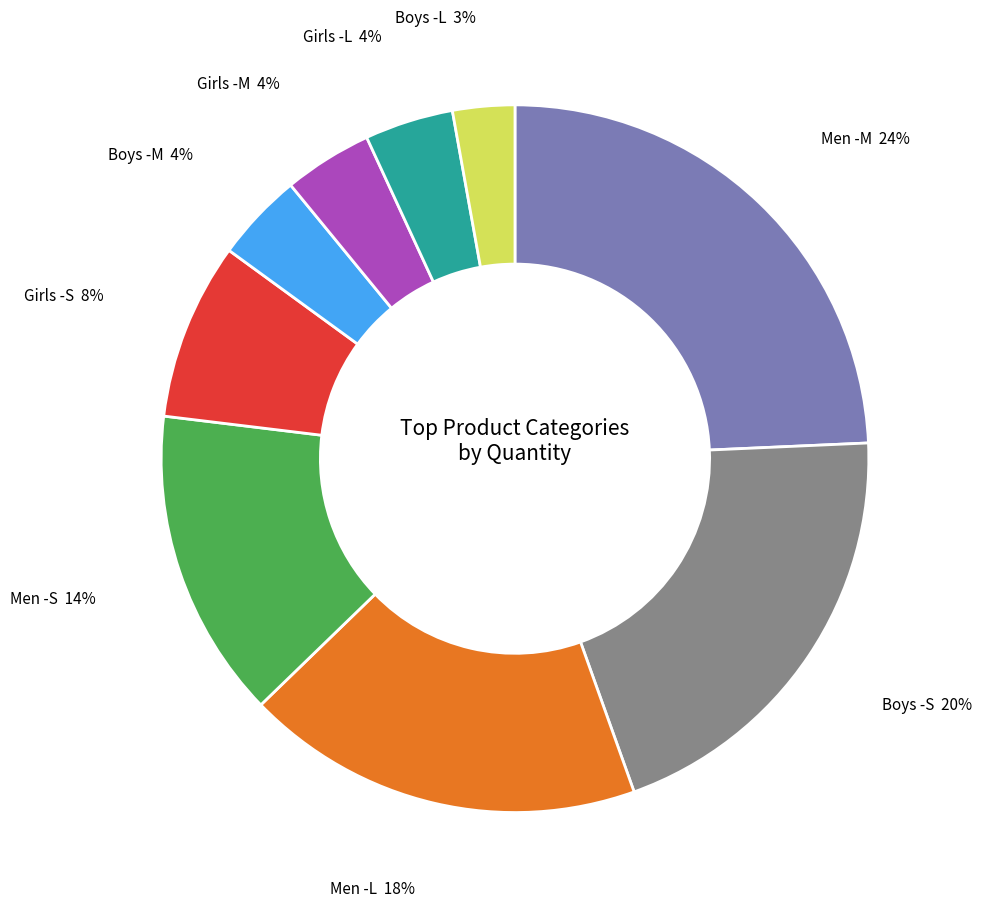

To the nearest percent, what portion does Girls -L represent?

4%